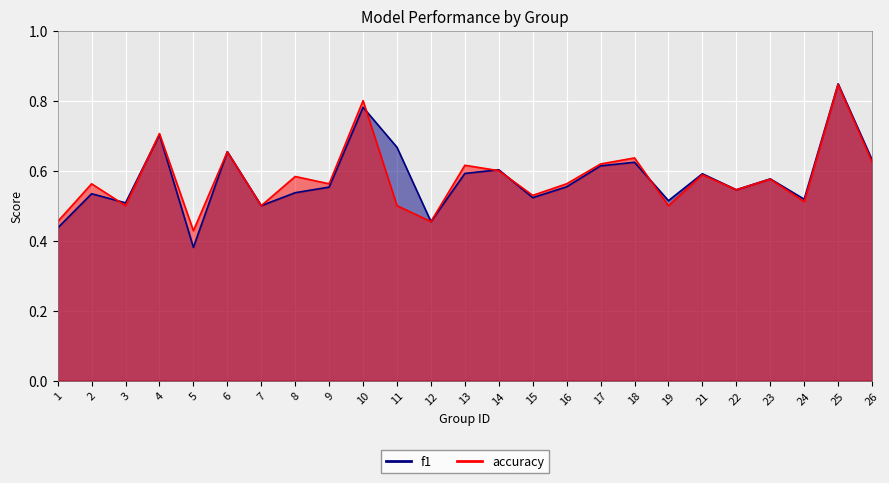

What are all the series names shown in the legend?

f1, accuracy